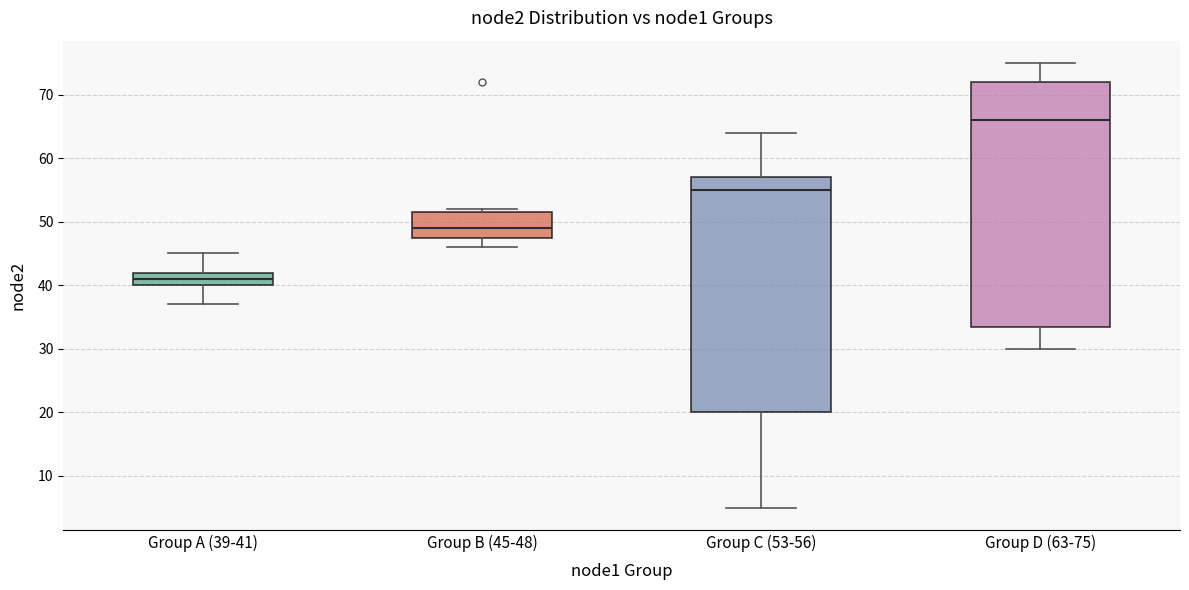

Where does the median line of the box for Group B (45-48) sit on the y-axis? The values are not printed on the chart, so give them approximately, as read against the axis.

49